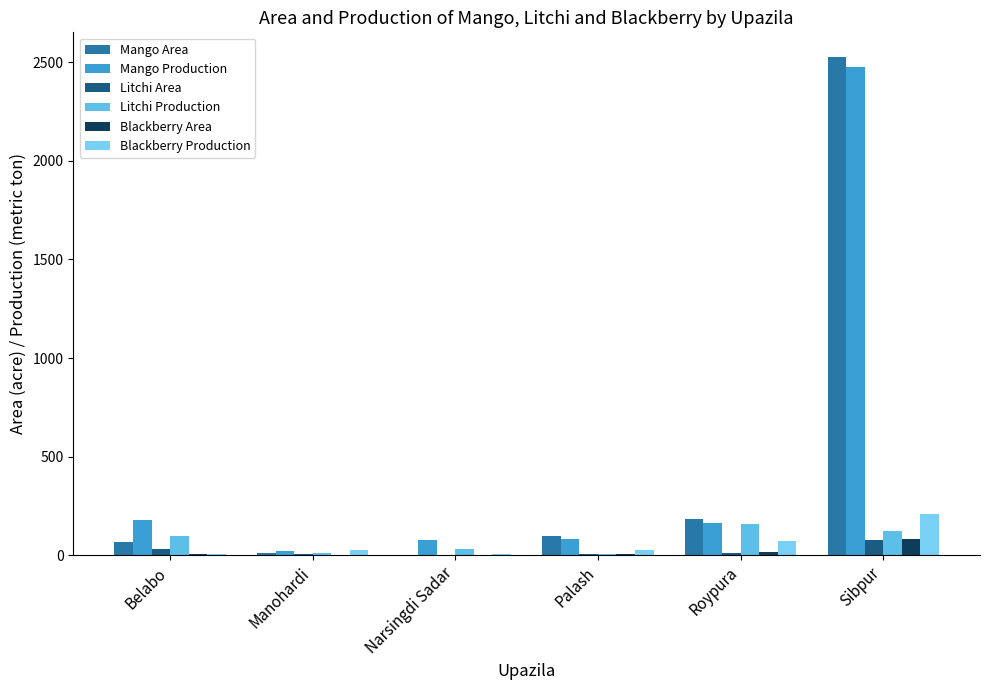

True or false: Blackberry Area has a value of 3 at Manohardi.

True